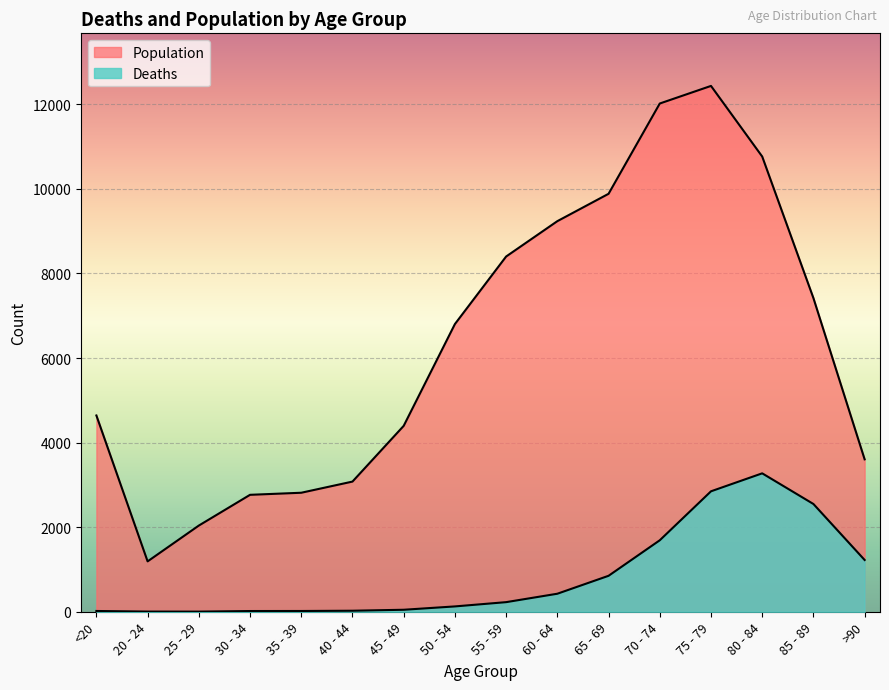

Reading left to right, list all the values displayed in this chart.

Deaths: <20=18	20 - 24=4	25 - 29=3	30 - 34=17	35 - 39=18	40 - 44=24	45 - 49=47	50 - 54=126	55 - 59=227	60 - 64=426	65 - 69=850	70 - 74=1690	75 - 79=2848	80 - 84=3273	85 - 89=2548	>90=1224
Population: <20=4641	20 - 24=1191	25 - 29=2038	30 - 34=2765	35 - 39=2814	40 - 44=3078	45 - 49=4396	50 - 54=6803	55 - 59=8400	60 - 64=9236	65 - 69=9883	70 - 74=12018	75 - 79=12434	80 - 84=10764	85 - 89=7417	>90=3604